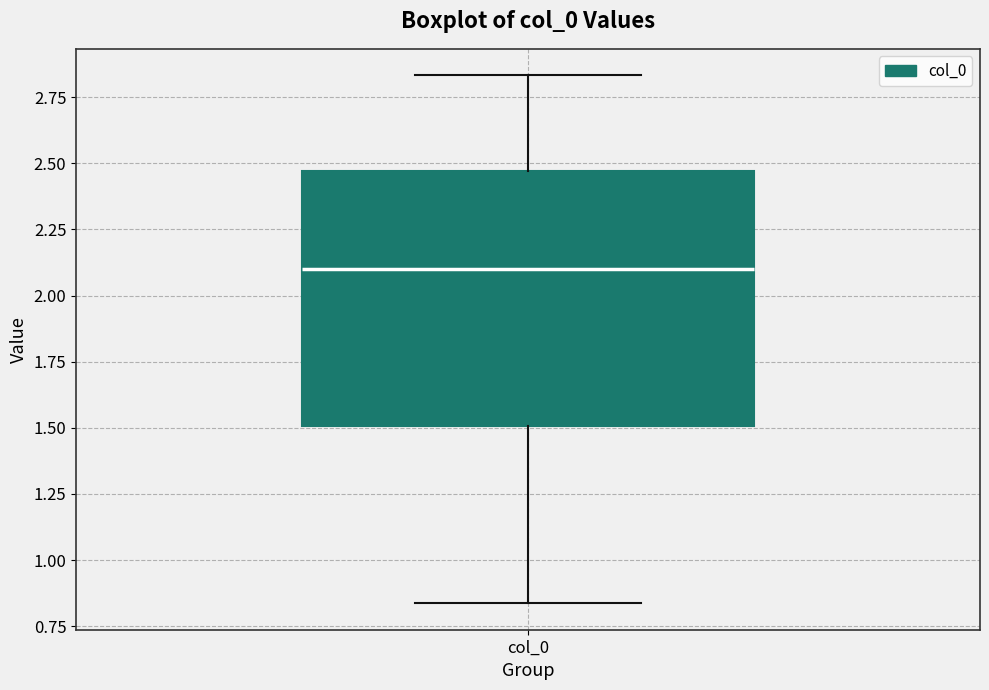

Where does the lower whisker of the box for col_0 end on the y-axis? The values are not printed on the chart, so give them approximately, as read against the axis.

0.85